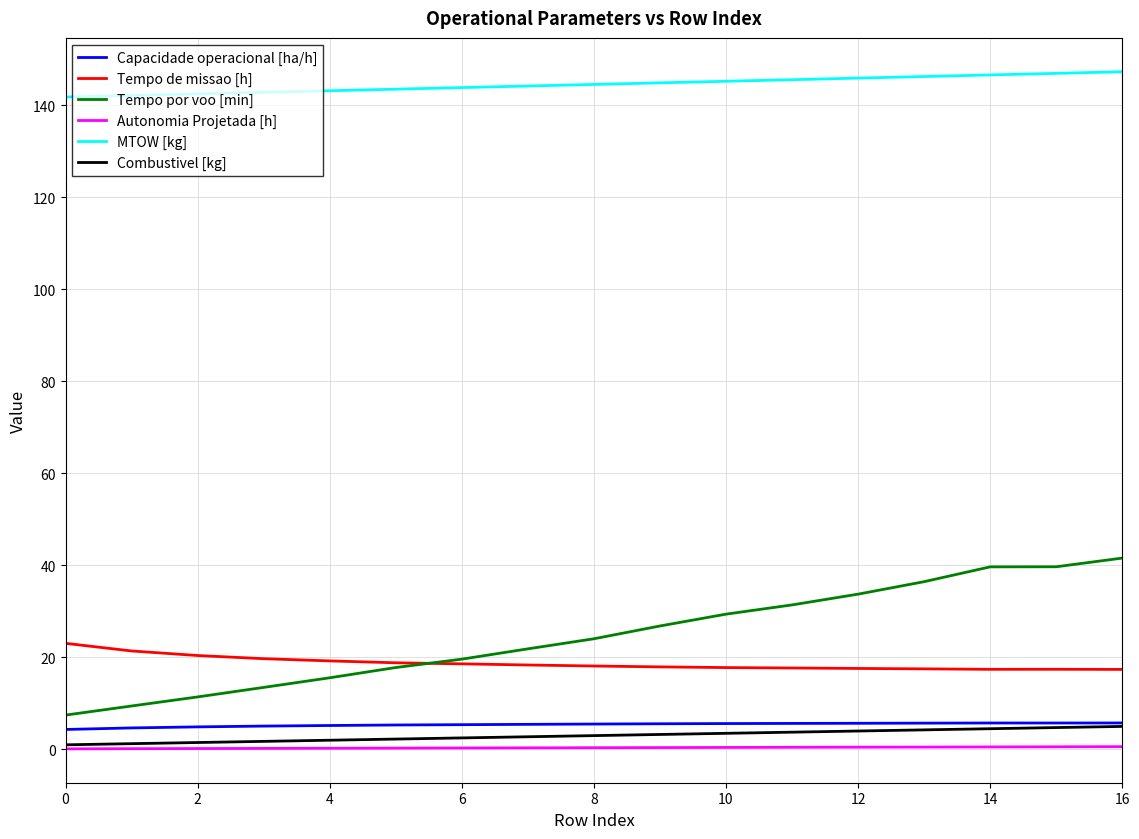

Which series has the largest total across all categories?

MTOW [kg]